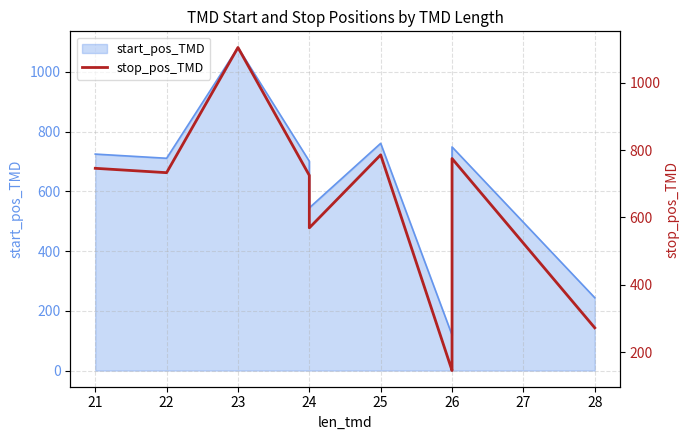

Which has a higher value, 23 or 26?

23